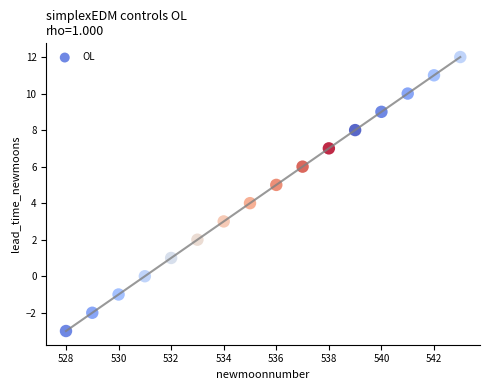

What is the range of X values (max minus min)?

15